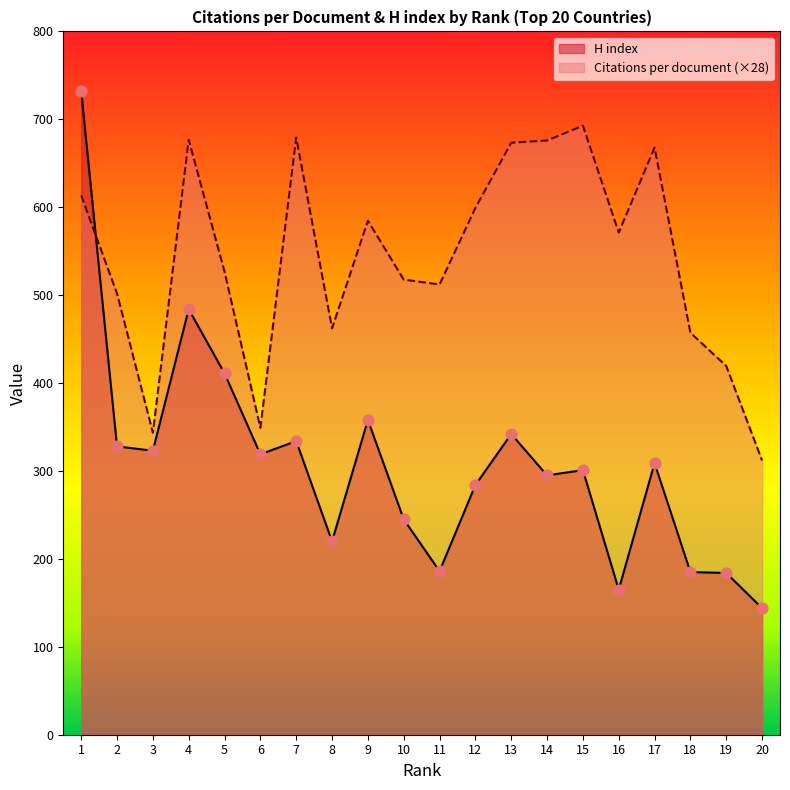

What is the total value across all series at 6?

668.2